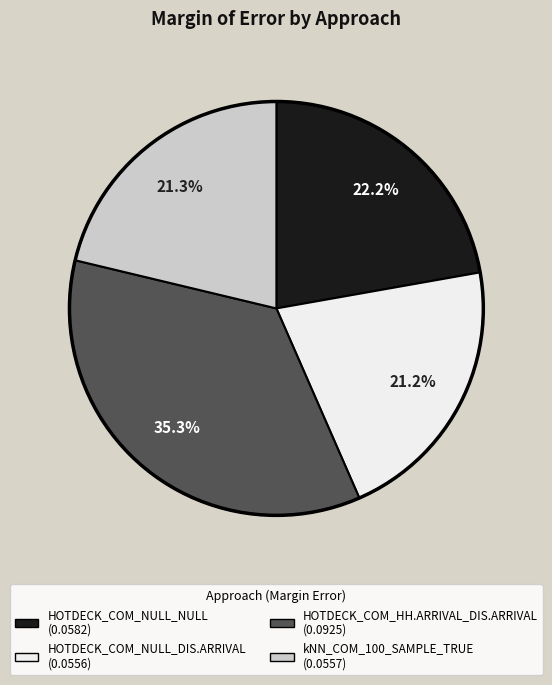

Which category has the biggest portion of the pie?

HOTDECK_COM_HH.ARRIVAL_DIS.ARRIVAL